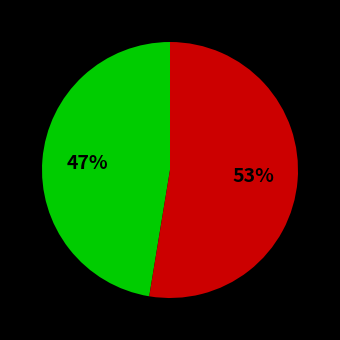

To the nearest percent, what is the average slice percentage?

50%